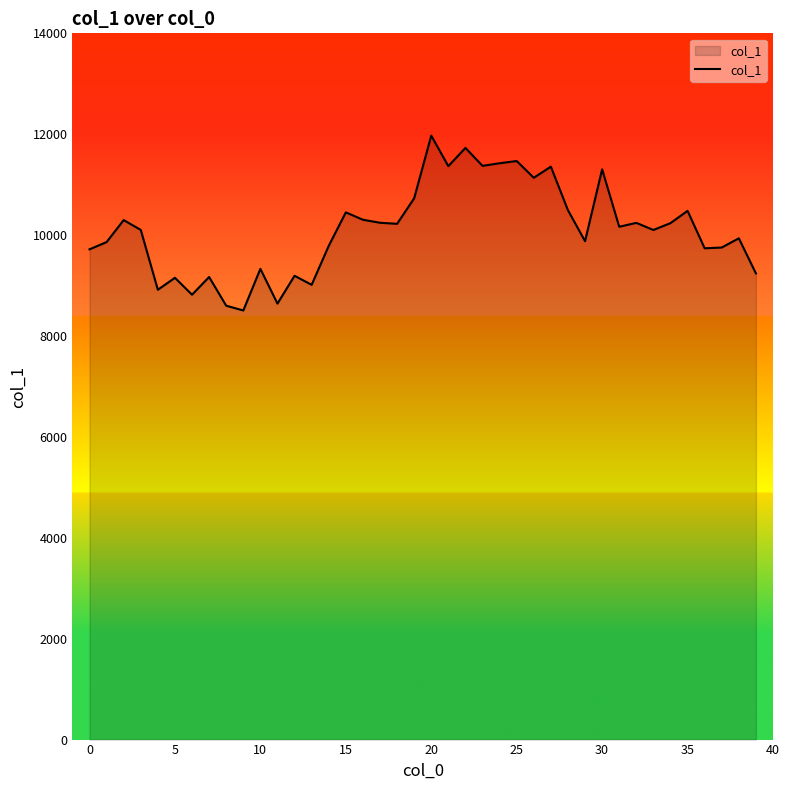

What is the minimum value shown in the chart?

8506